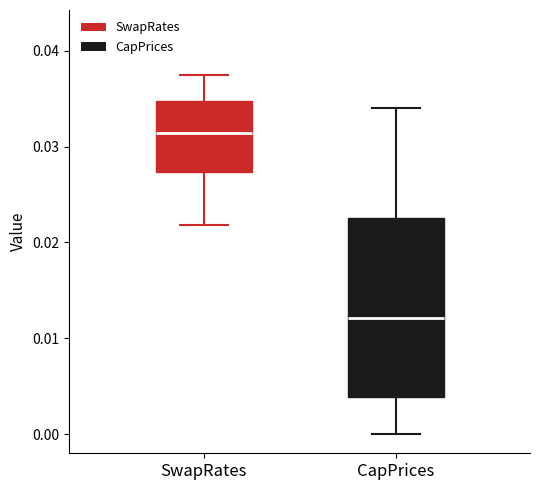

Reading left to right, read every box against the y-axis: the position of its median line, the range the box covers, and the ends of its whiskers. The values are not printed on the chart, so give them approximately, as read against the axis.

SwapRates: median 0.031, box 0.027 to 0.035, whiskers 0.022 to 0.038
CapPrices: median 0.012, box 0.004 to 0.023, whiskers 0.000 to 0.034